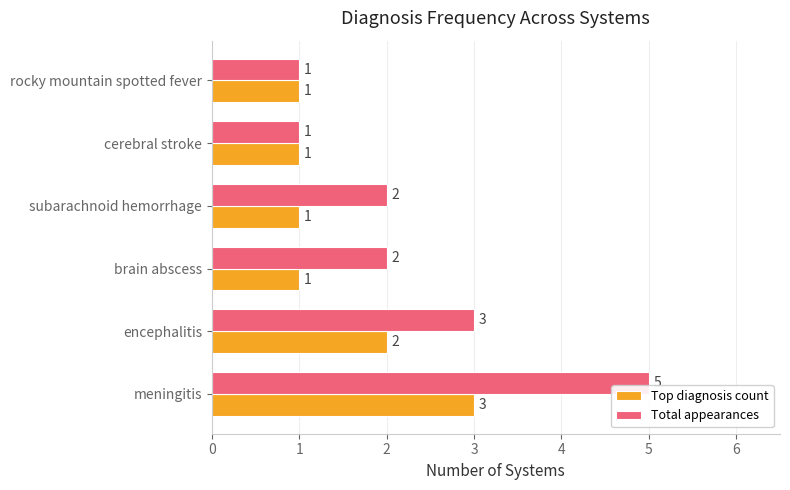

Which series has the largest total across all categories?

Total appearances